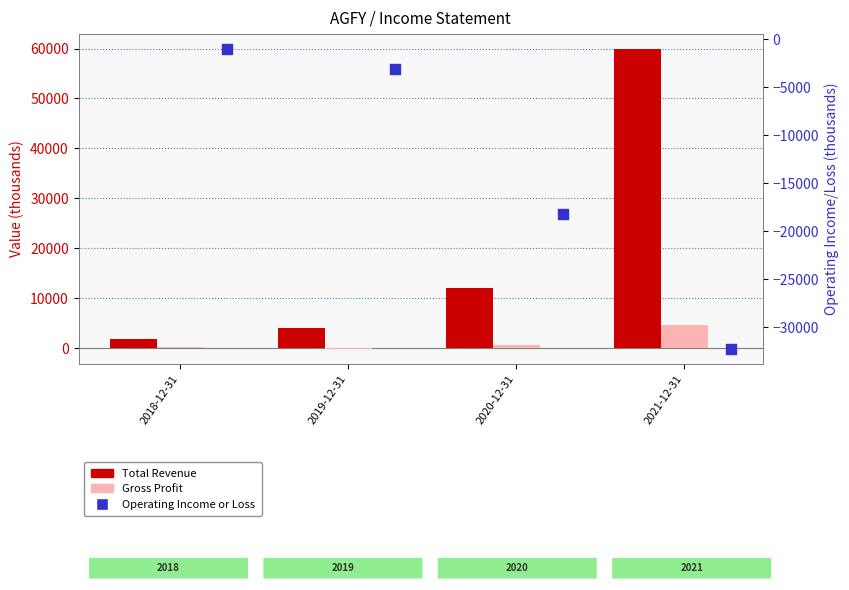

What are all the series names shown in the legend?

Total Revenue, Gross Profit, Operating Income or Loss